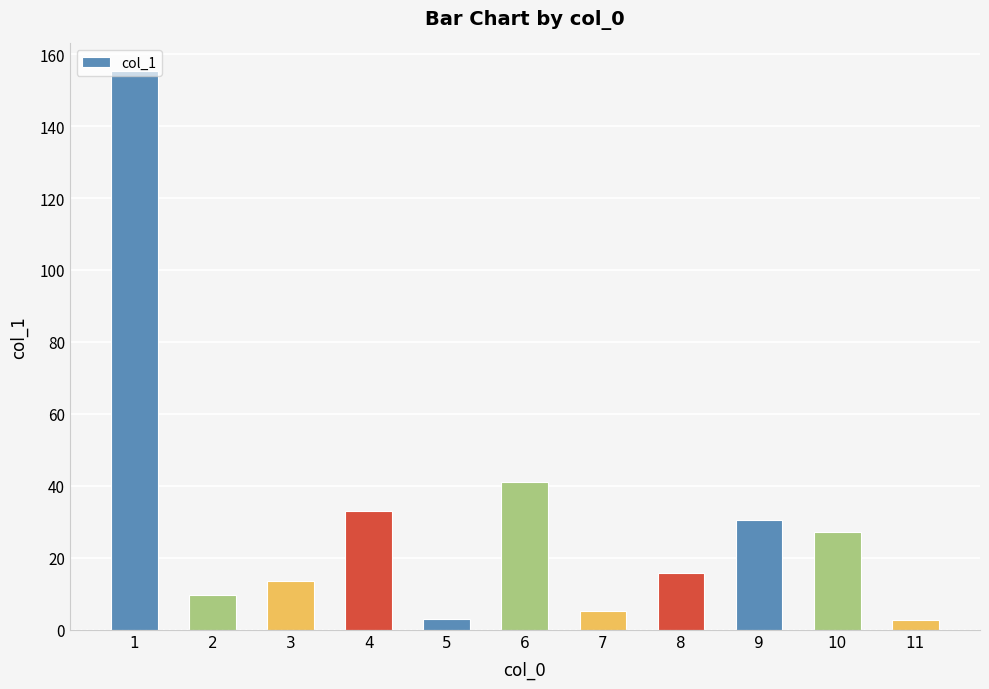

Where is the data nearest to the value 79?

6